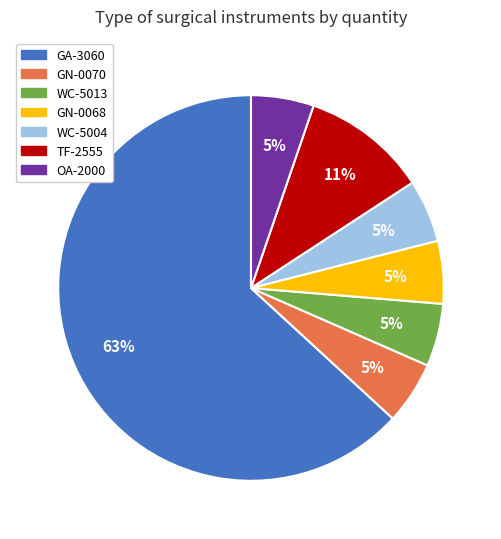

Which category has the biggest portion of the pie?

GA-3060